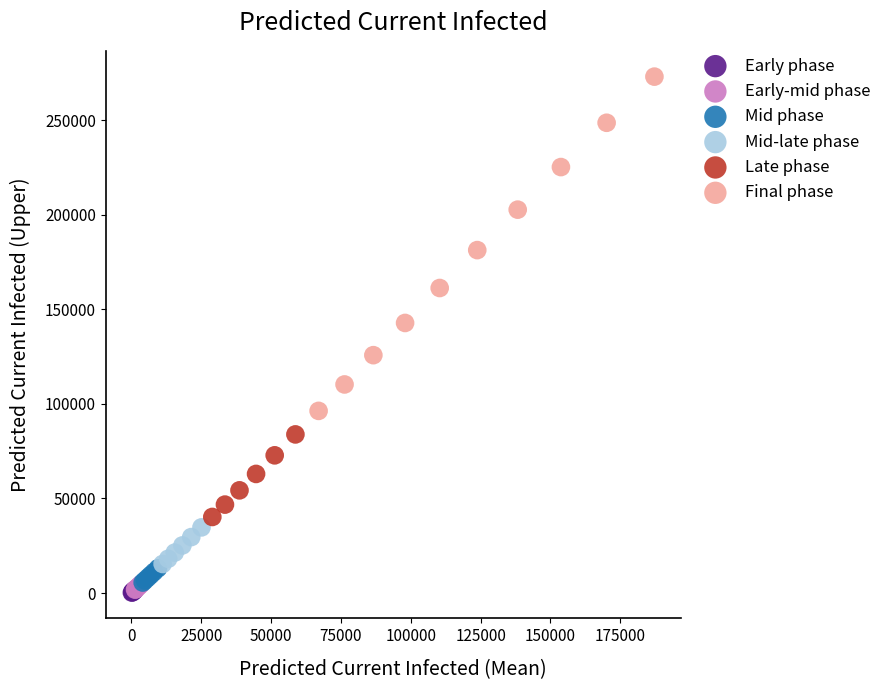

What are all the series names shown in the legend?

Early phase, Early-mid phase, Mid phase, Mid-late phase, Late phase, Final phase